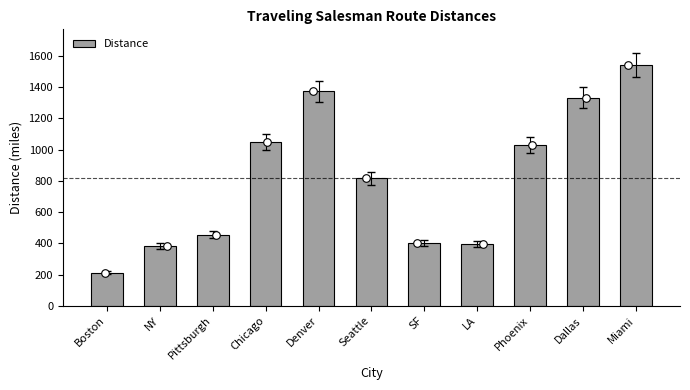

What is the change in value from Seattle to Miami?

+722